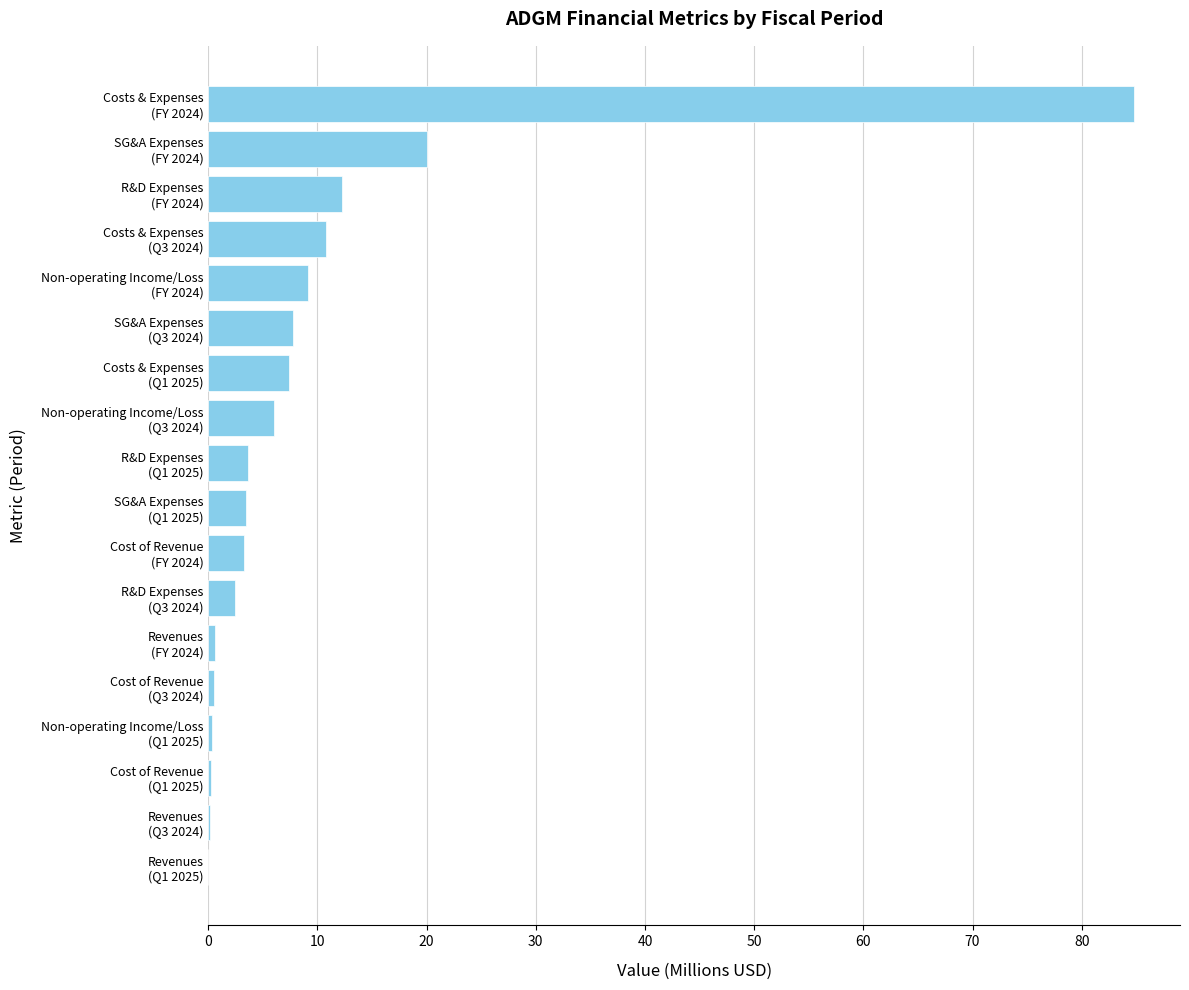

Count the number of data series in this chart.

1